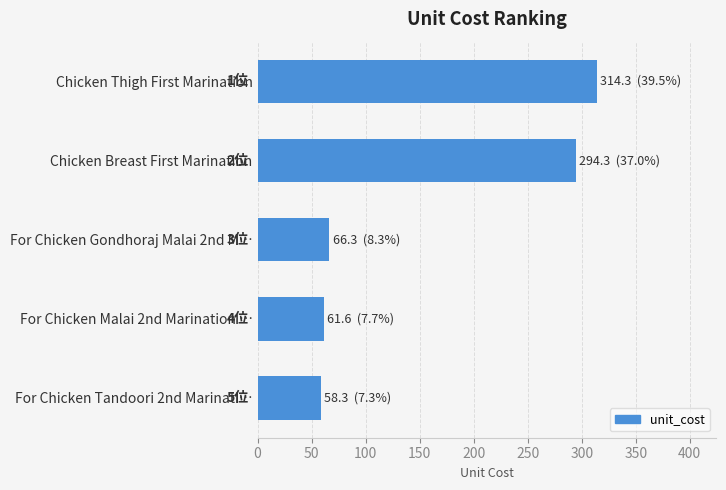

At which label is the value closest to 186?

Chicken Breast First Marination